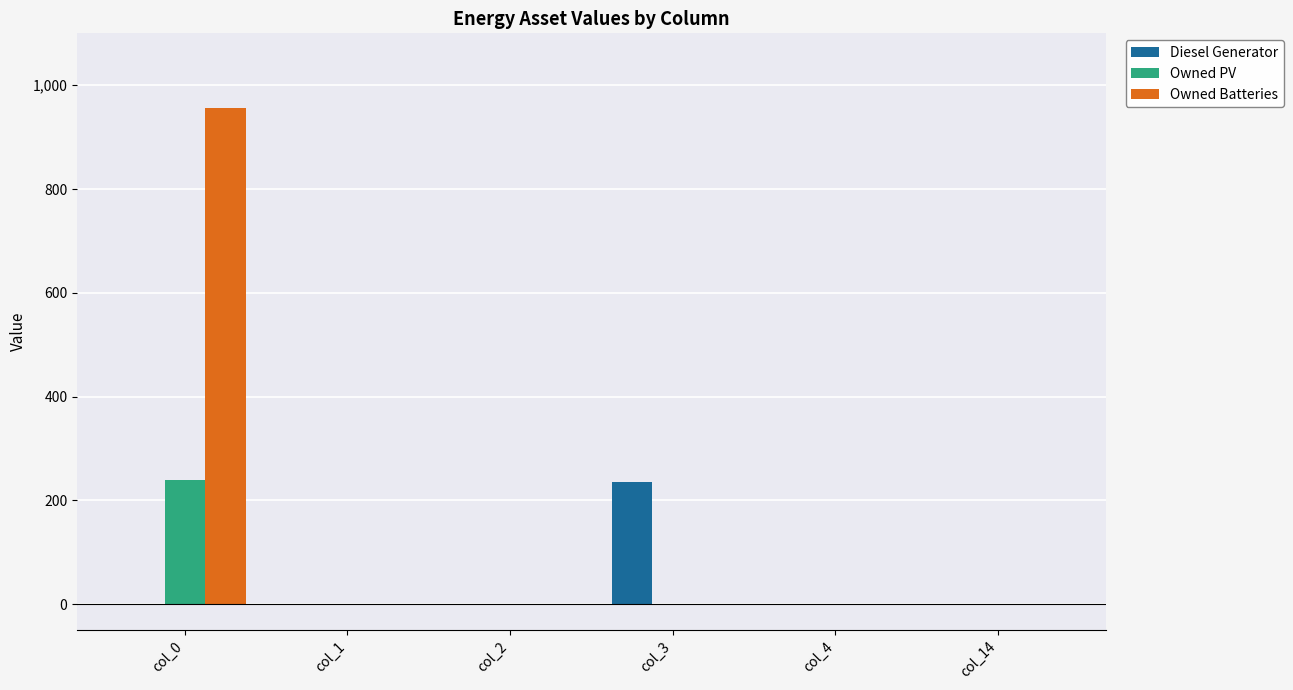

Which series has the largest total across all categories?

Owned Batteries